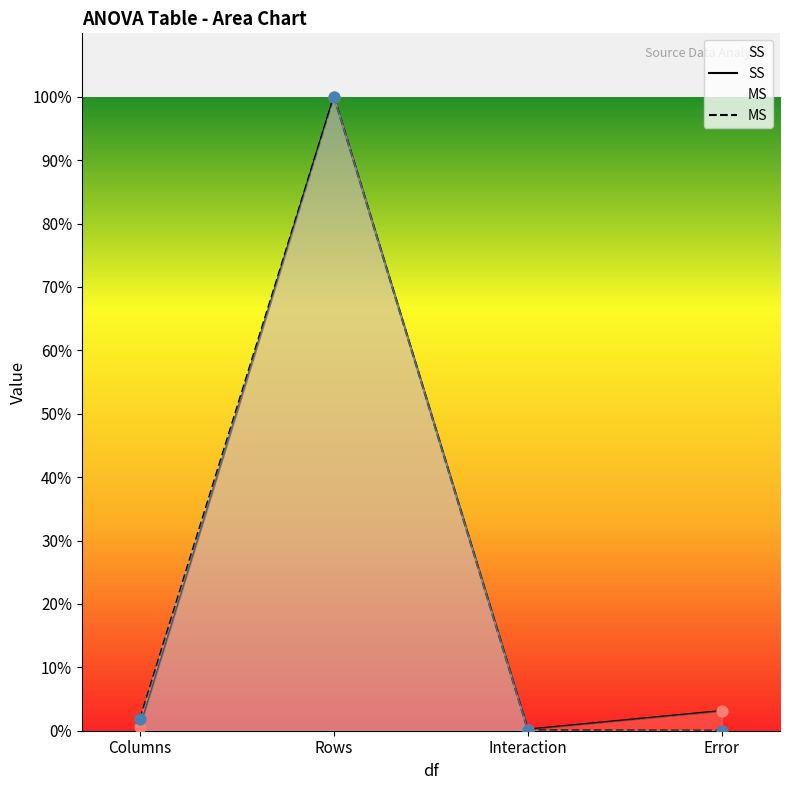

Which series reaches the minimum Y coordinate?

MS